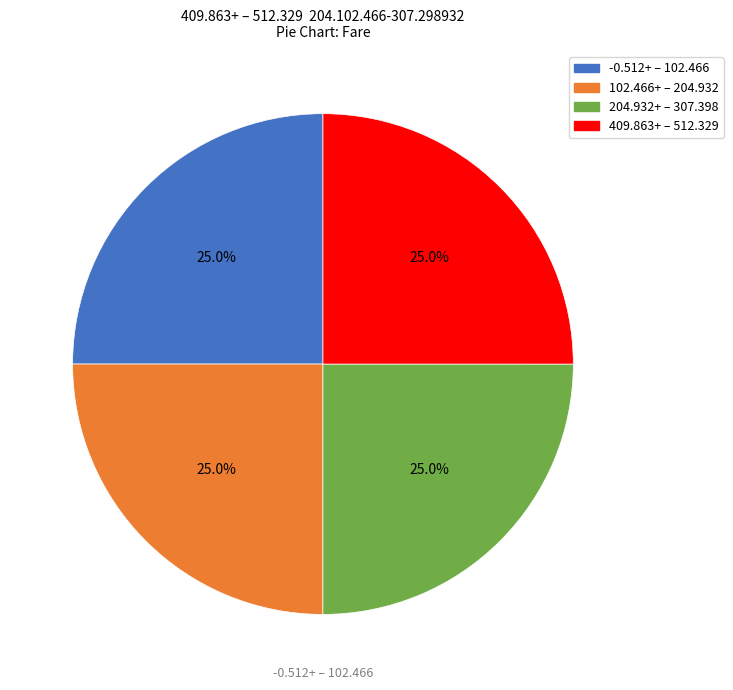

Count the number of slices in the pie.

4